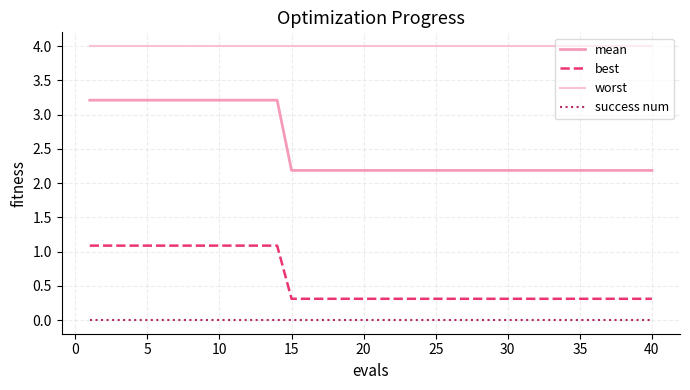

Reading right to left, extract all data points from this chart.

mean: 2.2	2.2	2.2	2.2	2.2	2.2	2.2	2.2	2.2	2.2	2.2	2.2	2.2	2.2	2.2	2.2	2.2	2.2	2.2	2.2	2.2	2.2	2.2	2.2	2.2	2.2	3.2	3.2	3.2	3.2	3.2	3.2	3.2	3.2	3.2	3.2	3.2	3.2	3.2	3.2
best: 0.3	0.3	0.3	0.3	0.3	0.3	0.3	0.3	0.3	0.3	0.3	0.3	0.3	0.3	0.3	0.3	0.3	0.3	0.3	0.3	0.3	0.3	0.3	0.3	0.3	0.3	1.1	1.1	1.1	1.1	1.1	1.1	1.1	1.1	1.1	1.1	1.1	1.1	1.1	1.1
worst: 4.0	4.0	4.0	4.0	4.0	4.0	4.0	4.0	4.0	4.0	4.0	4.0	4.0	4.0	4.0	4.0	4.0	4.0	4.0	4.0	4.0	4.0	4.0	4.0	4.0	4.0	4.0	4.0	4.0	4.0	4.0	4.0	4.0	4.0	4.0	4.0	4.0	4.0	4.0	4.0
success num: 0.0	0.0	0.0	0.0	0.0	0.0	0.0	0.0	0.0	0.0	0.0	0.0	0.0	0.0	0.0	0.0	0.0	0.0	0.0	0.0	0.0	0.0	0.0	0.0	0.0	0.0	0.0	0.0	0.0	0.0	0.0	0.0	0.0	0.0	0.0	0.0	0.0	0.0	0.0	0.0